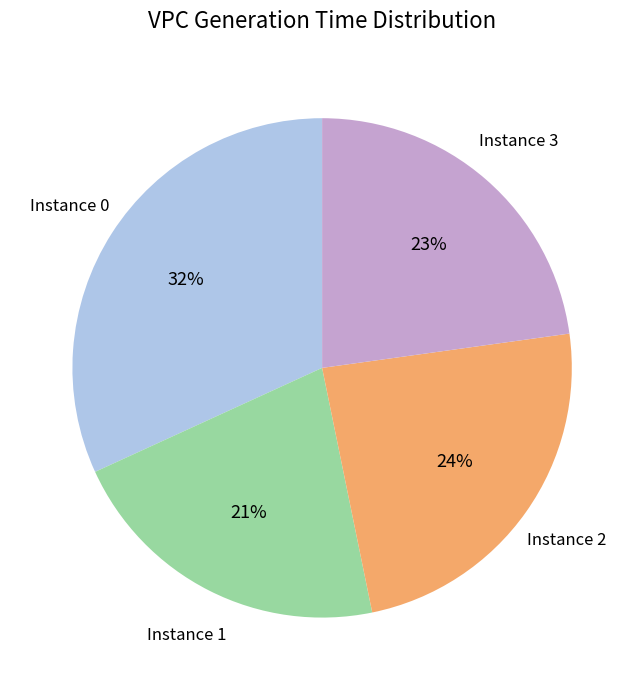

Rank the categories by value from highest to lowest.

Instance 0, Instance 2, Instance 3, Instance 1